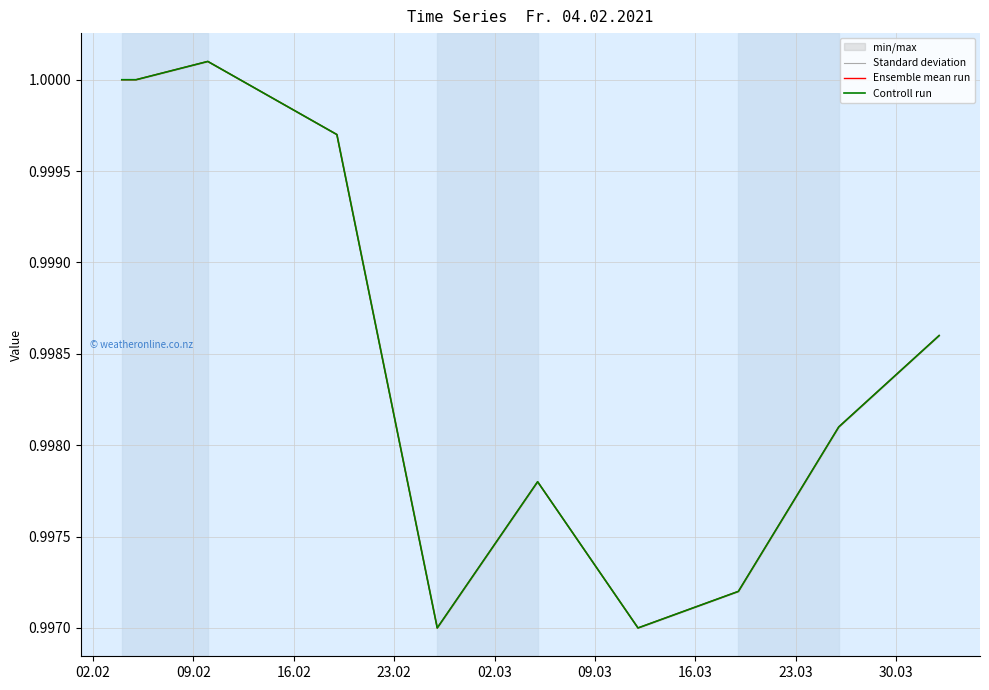

At how many categories does at least one series exceed 0?

10